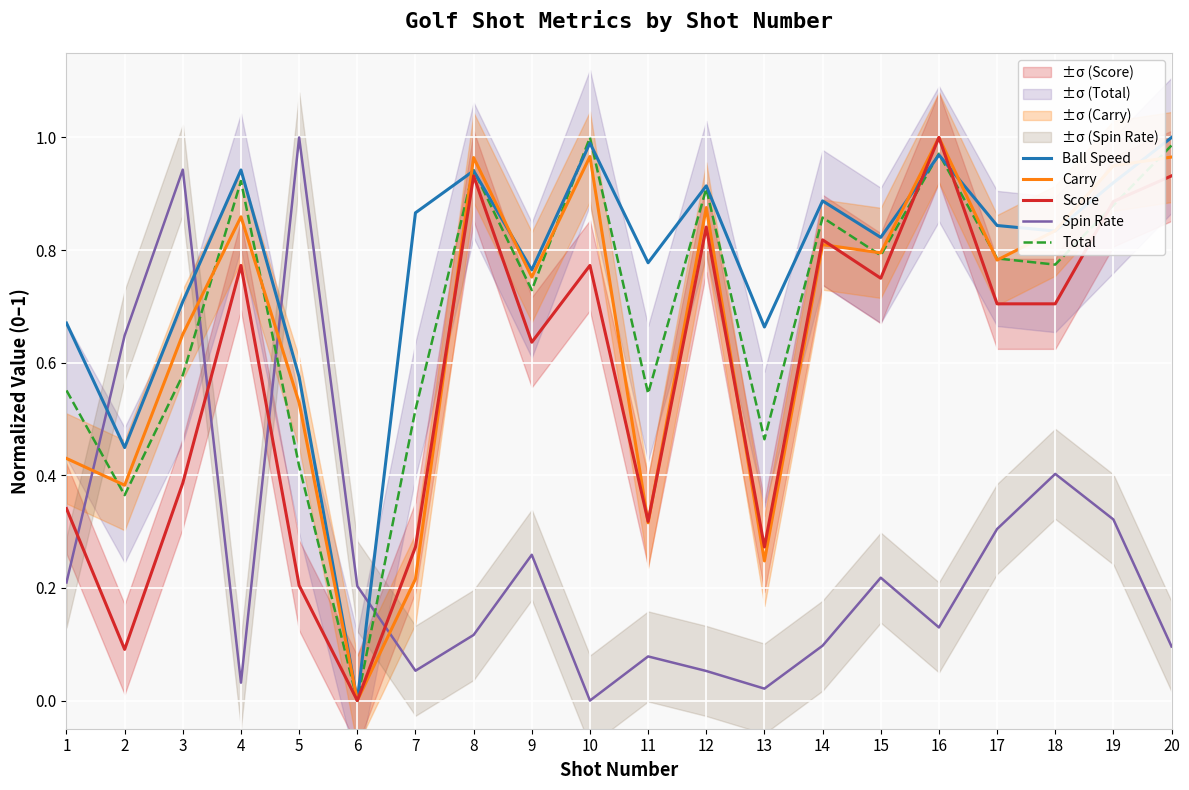

Between which two adjacent categories do Total and Score first intersect?

15 and 16